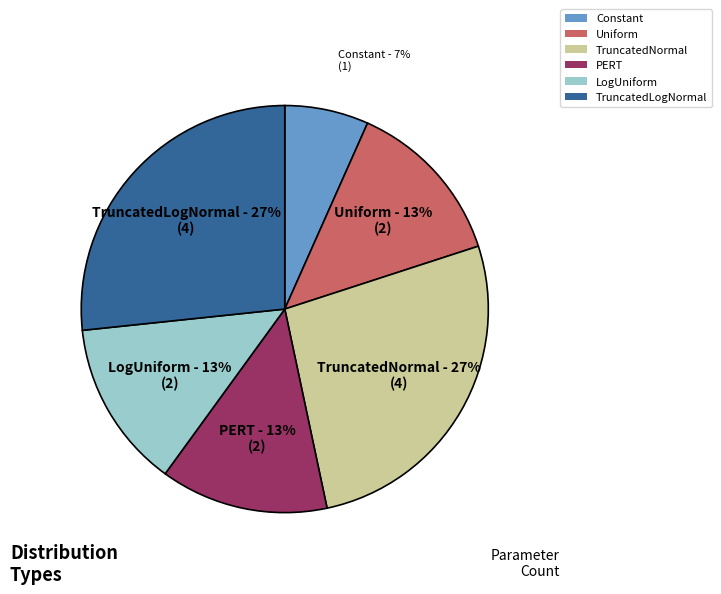

To the nearest percent, what is the average slice percentage?

17%